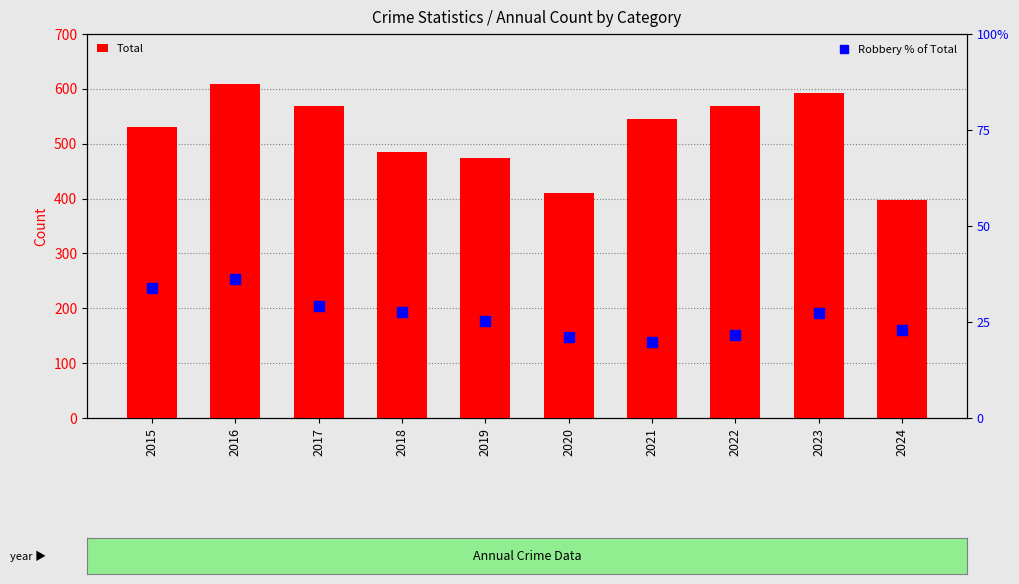

What is the sum of all Robbery % of Total values?

265.1